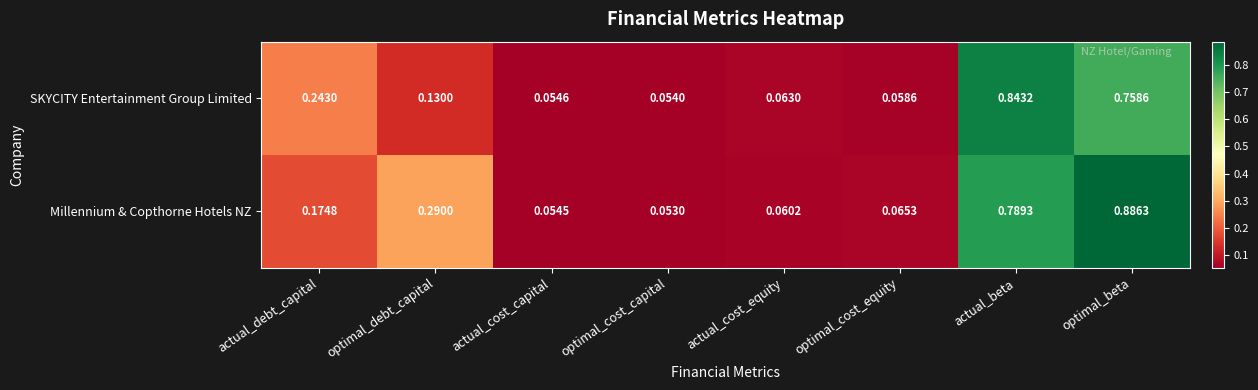

Rank the series by their maximum value, from highest to lowest.

Millennium & Copthorne Hotels NZ, SKYCITY Entertainment Group Limited